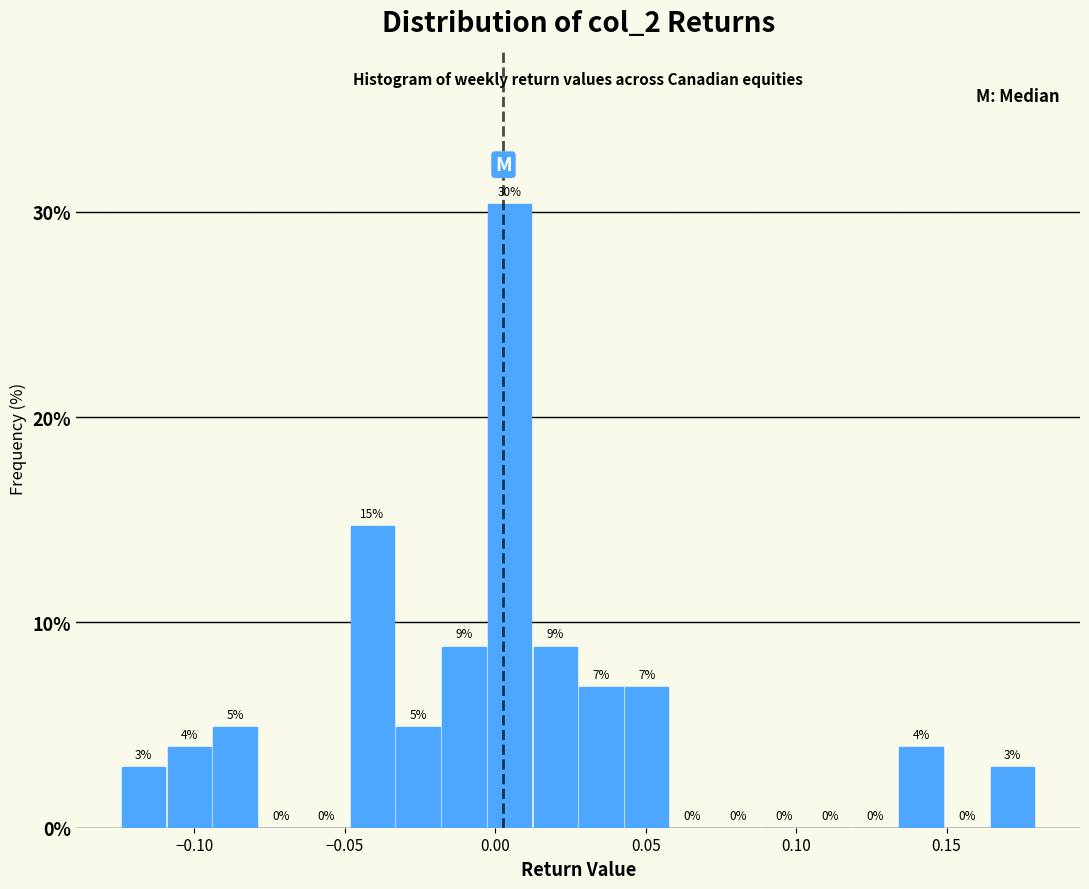

Around what value on the x-axis is the tallest bar? Give the approximate position of its centre, as read against the axis.

0.005